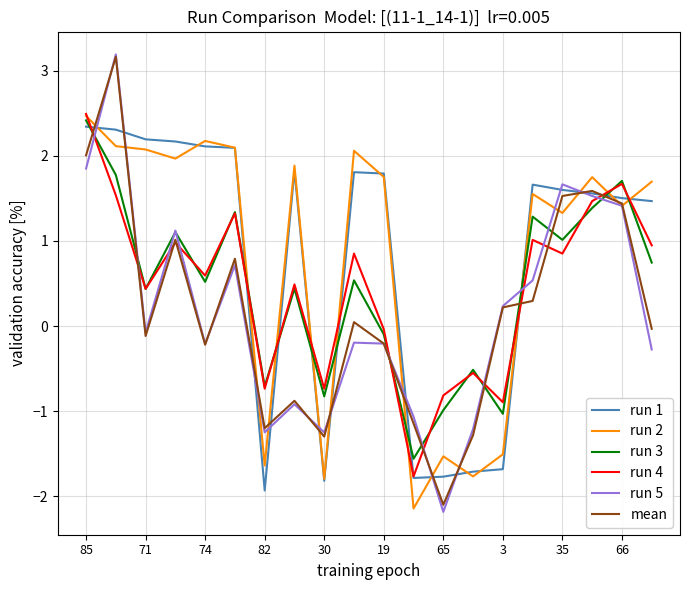

How many series are shown in this chart?

6